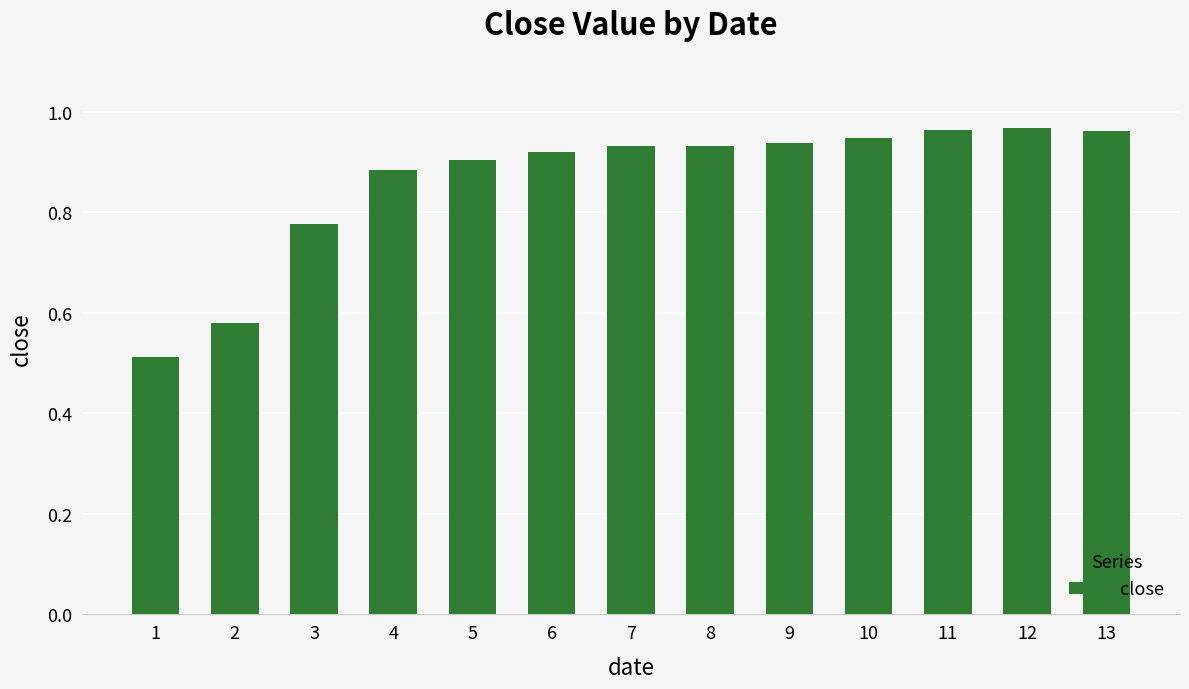

The value at 7 is 0.9. True or false?

True